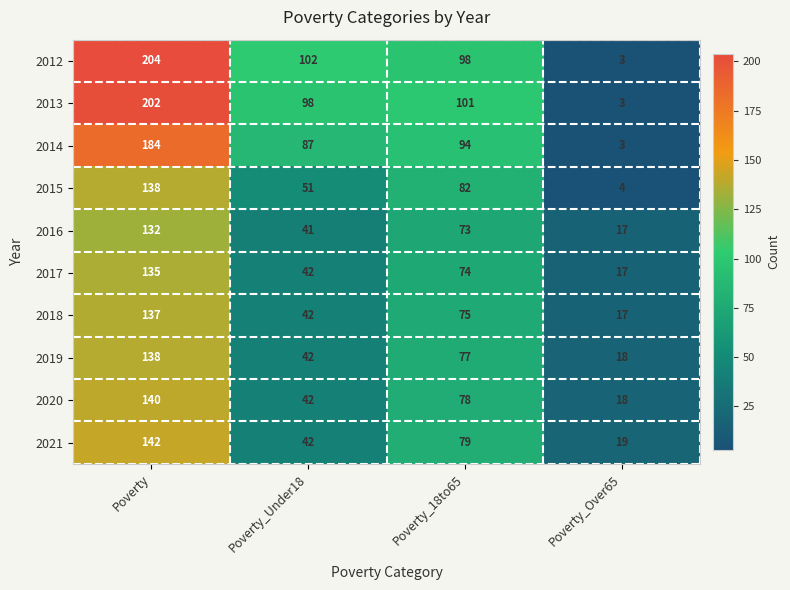

What is the greatest value displayed?

204